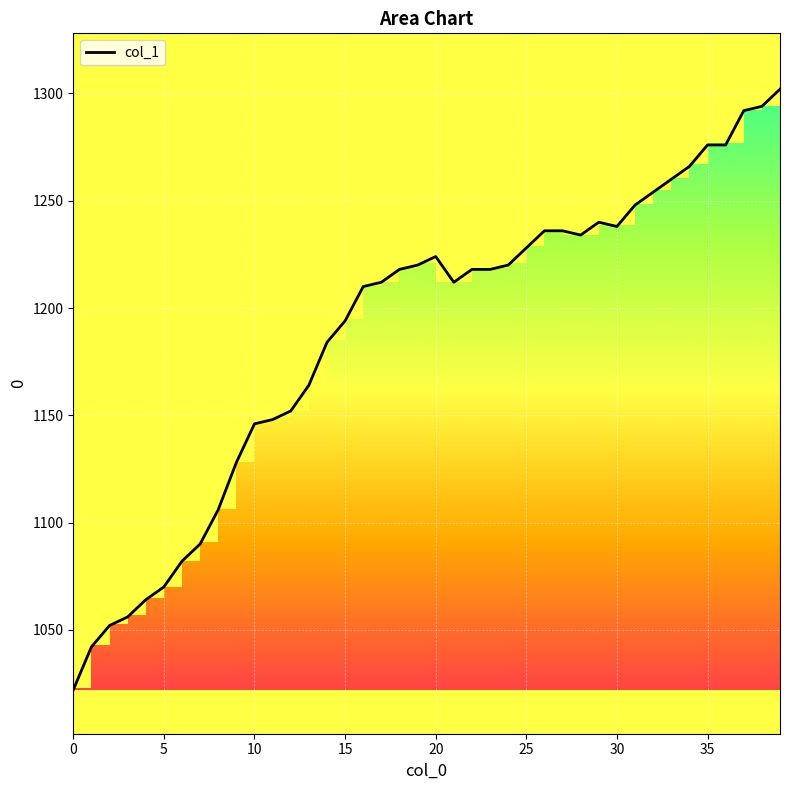

What is the minimum value shown in the chart?

1022